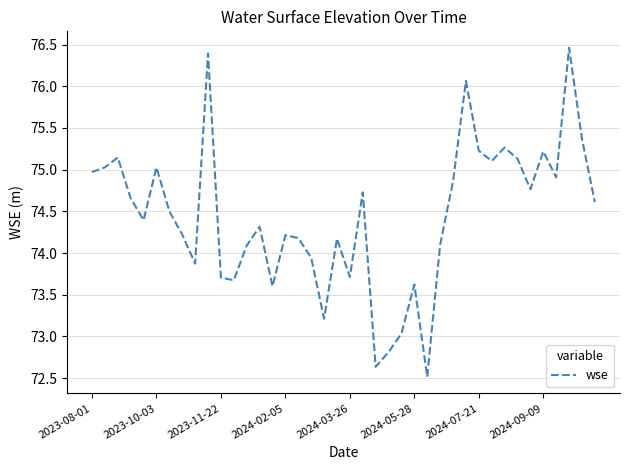

What is the minimum value shown in the chart?

72.5